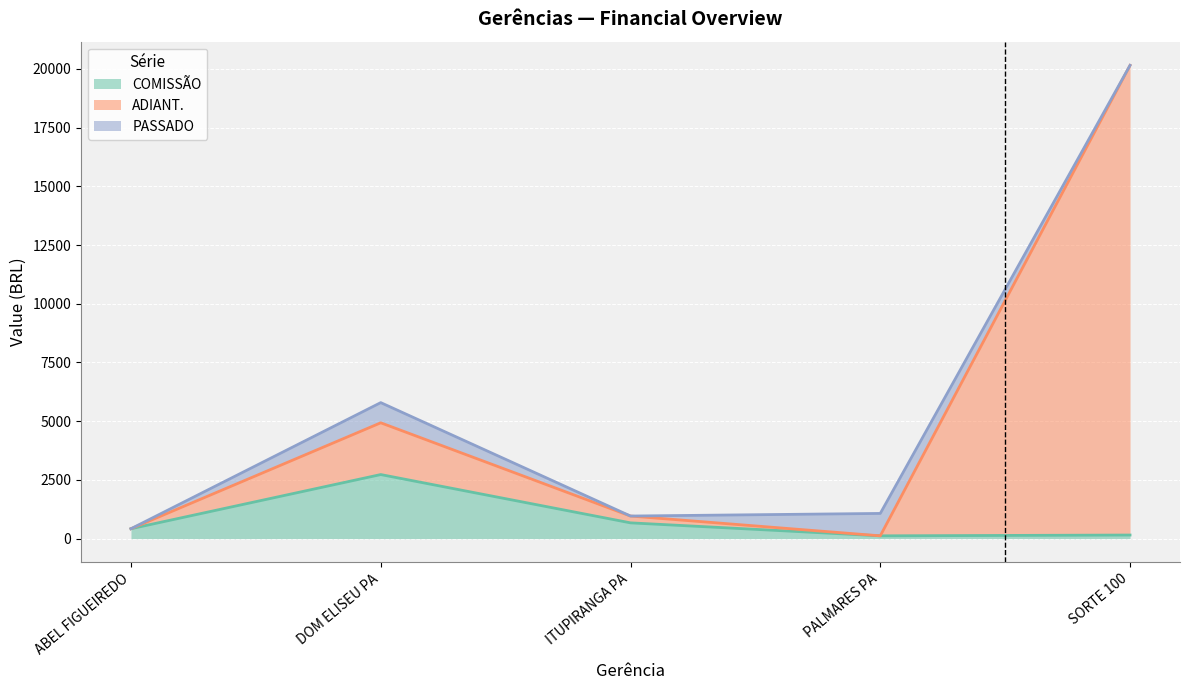

At how many categories does at least one series exceed 5975?

1